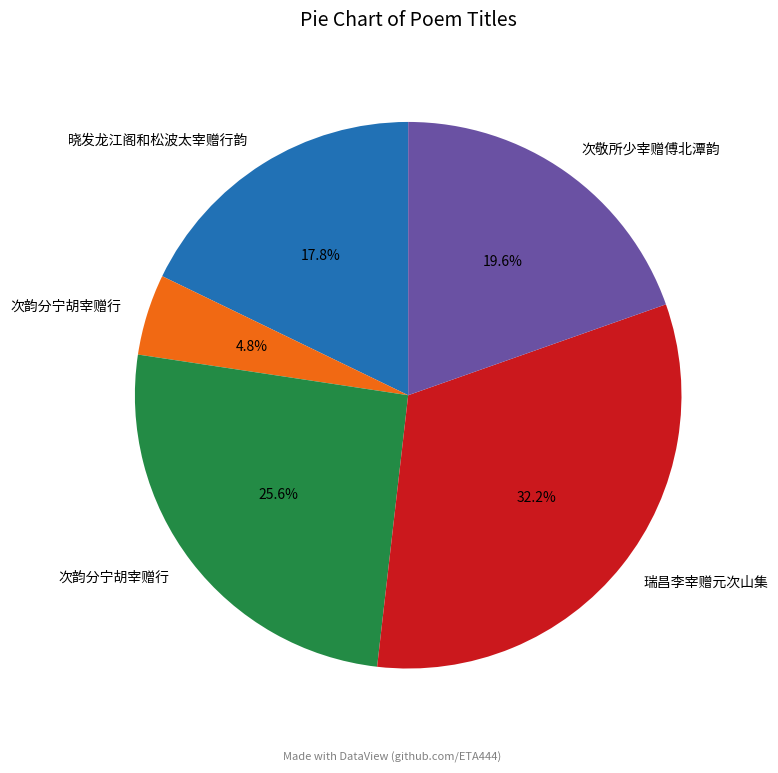

Is there any slice that represents more than half of the pie?

No